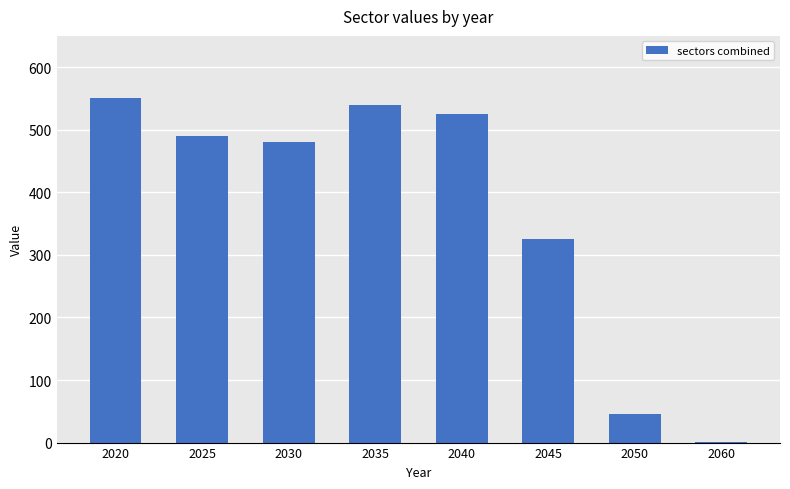

What is the ratio of the value at 2030 to the value at 2025?

1.0